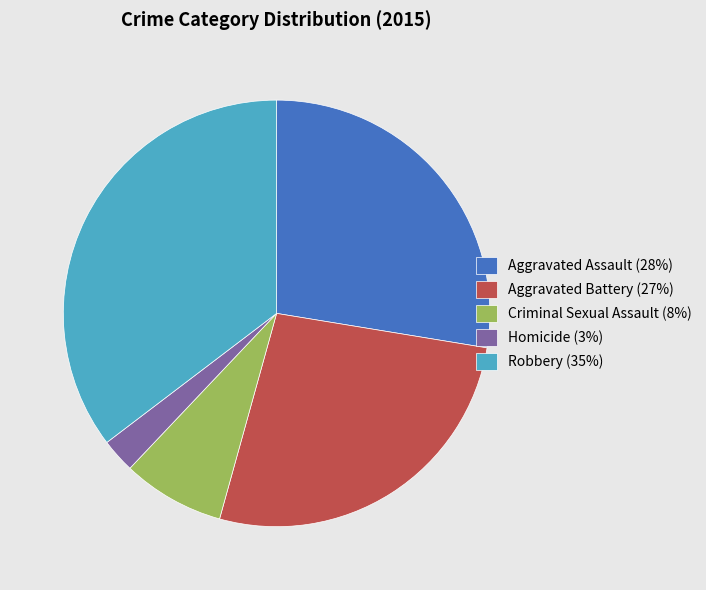

Between Aggravated Battery (27%) and Aggravated Assault (28%), which is larger?

Aggravated Assault (28%)